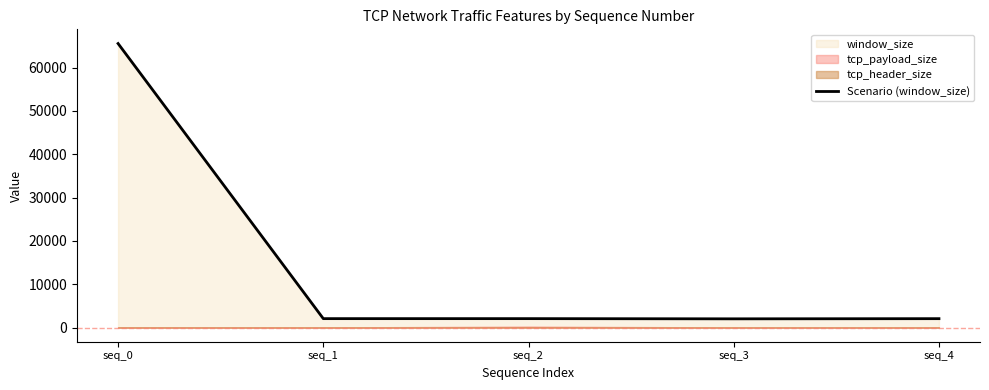

What is the sum of the values at seq_0 and seq_4?

67580